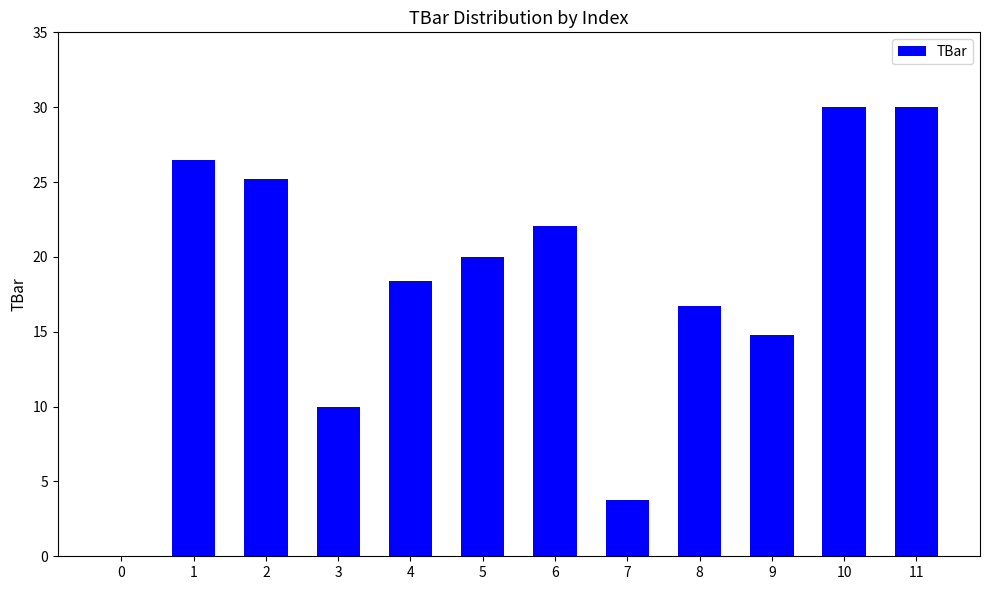

What is the sum of all values?

217.4